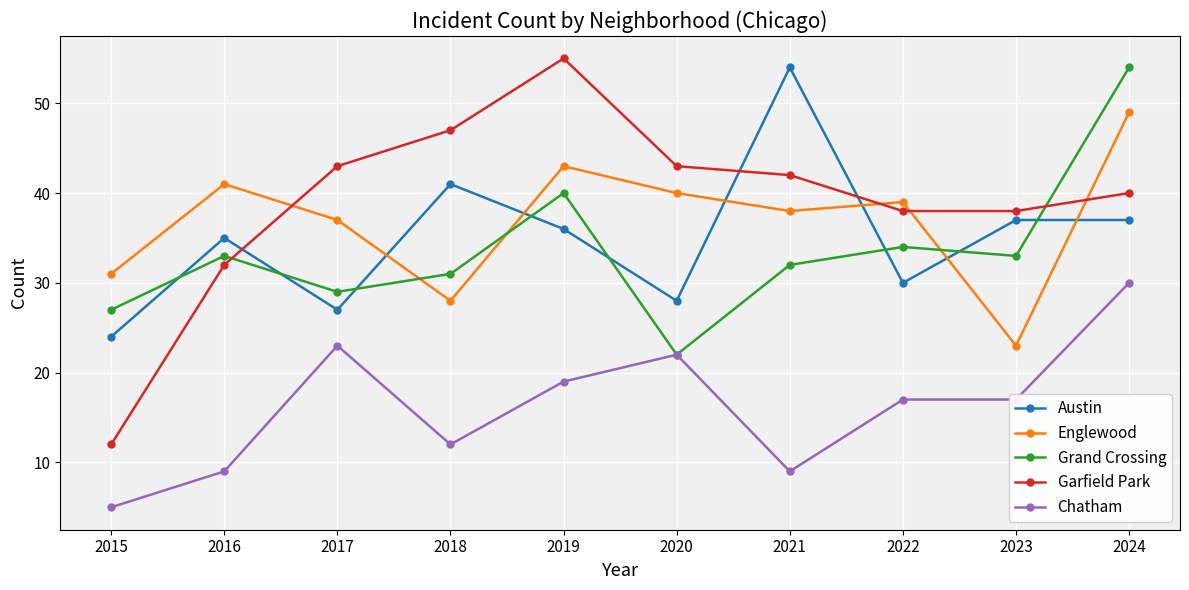

What is the difference between the maximum and minimum values in the Englewood series?

26